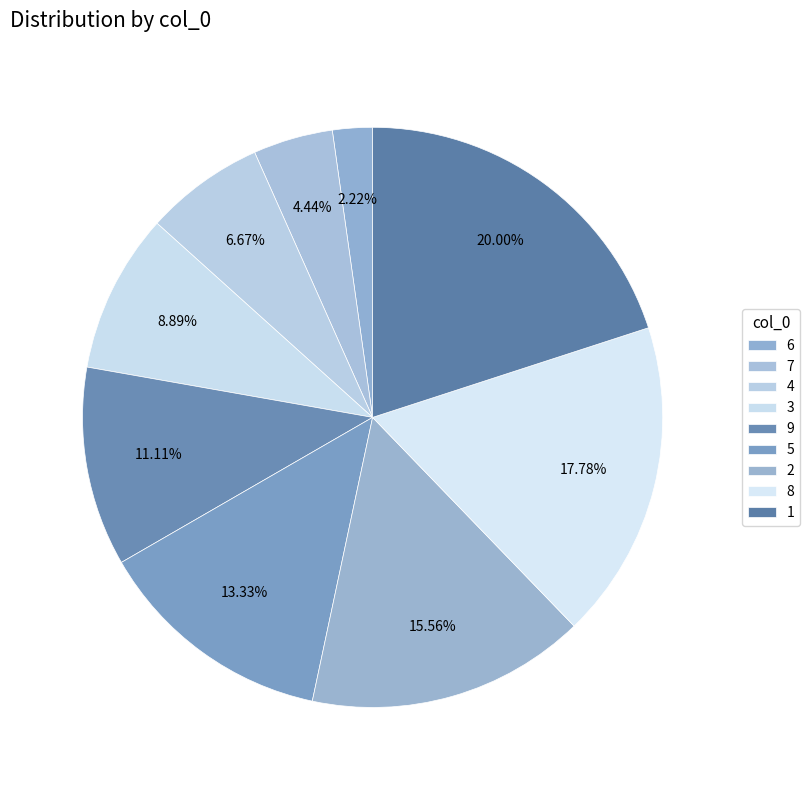

How many segments does this pie chart have?

9